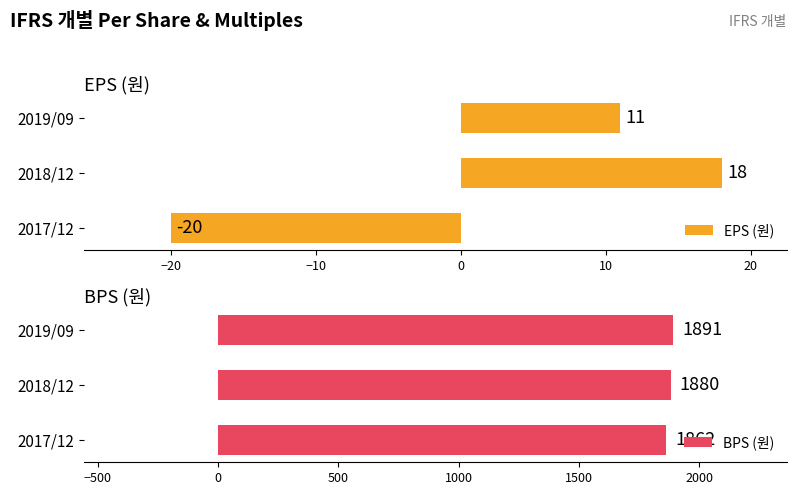

The value of BPS (원) at 2018/12 is 1030. True or false?

False